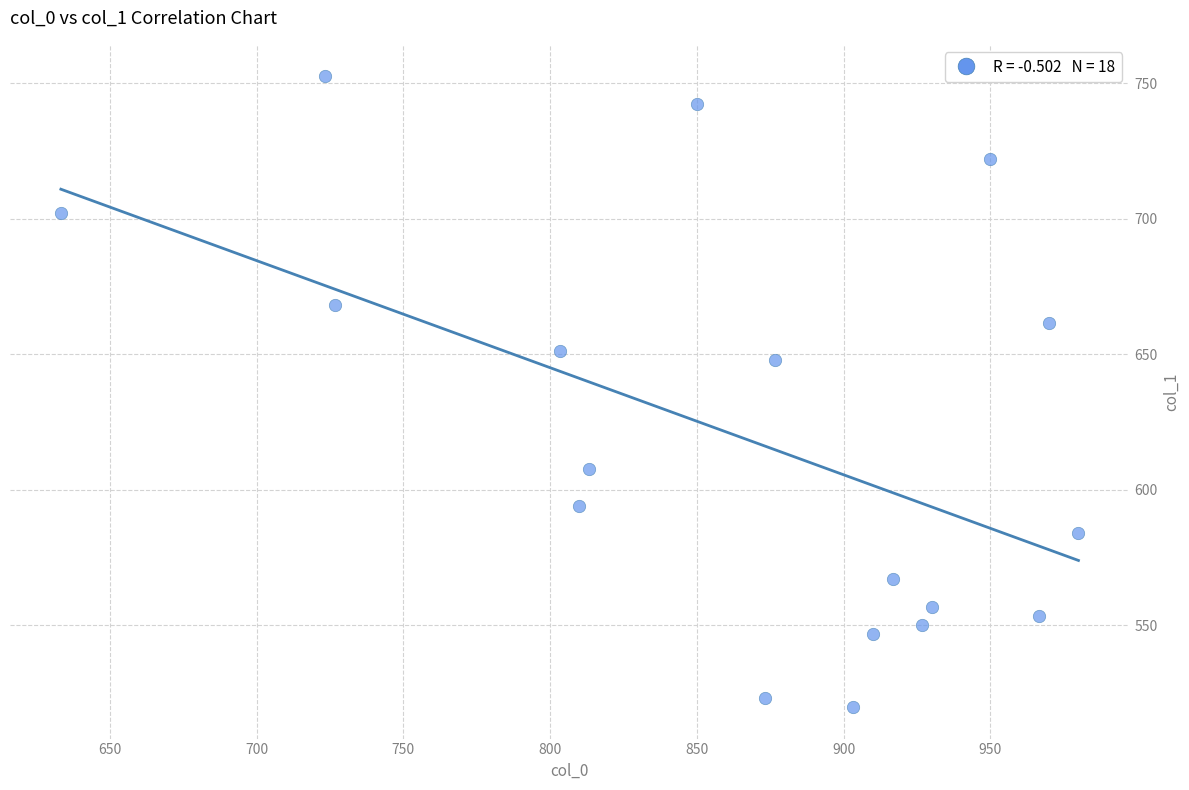

What Y value in the scatter plot is closest to 636?

648.0